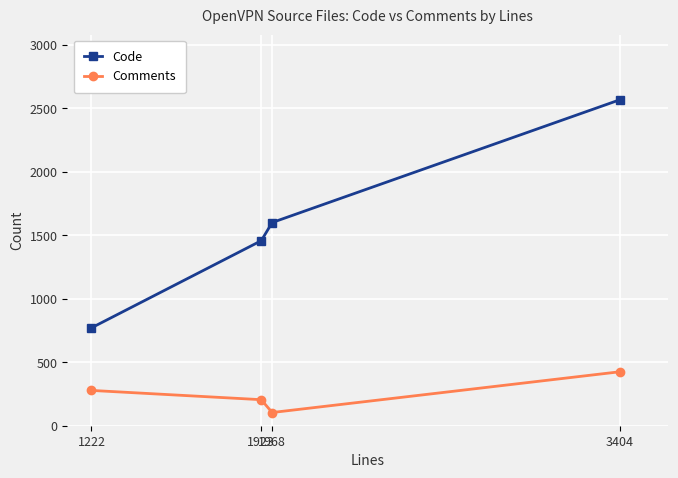

True or false: Code has a value of 1457 at 1923.

True